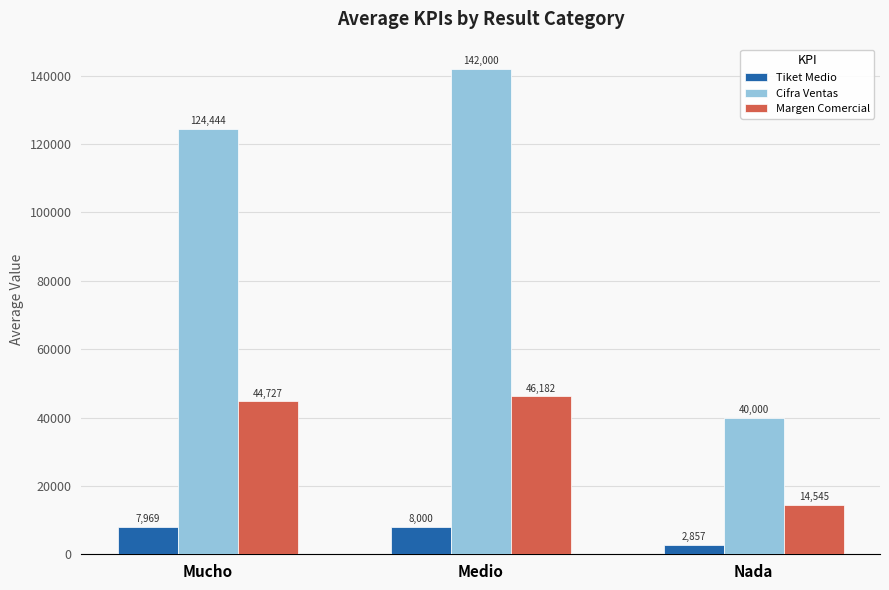

Is the value of Tiket Medio at Medio greater than the value of Cifra Ventas at Medio?

No